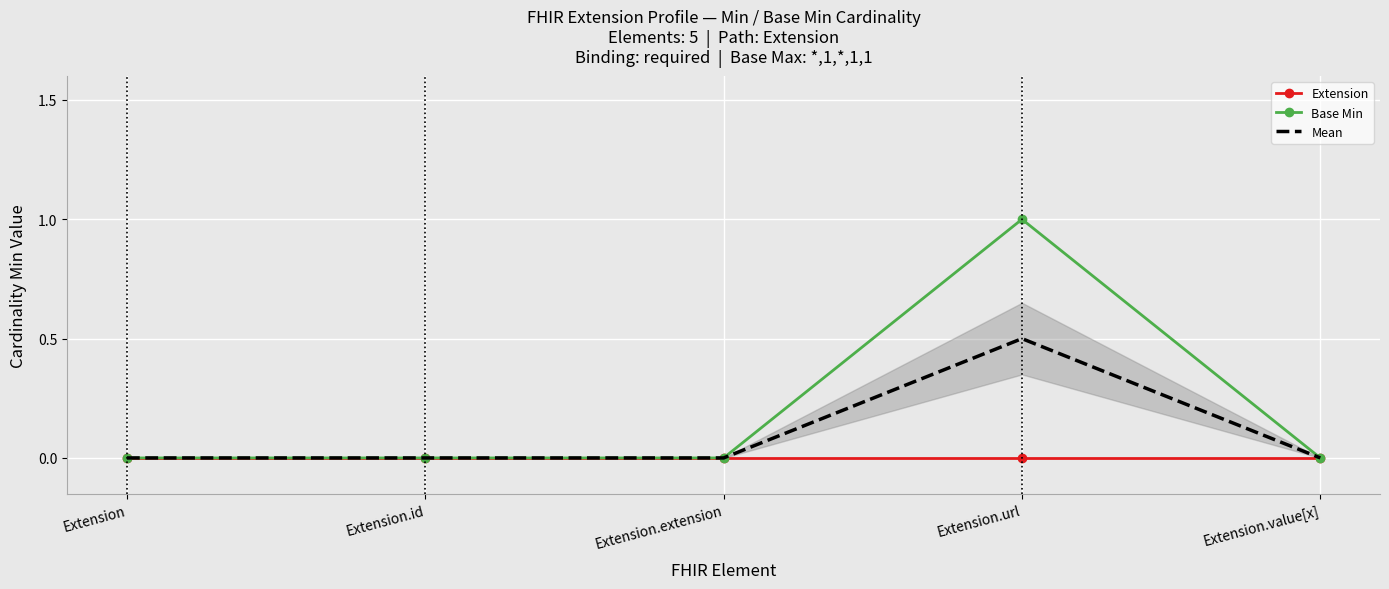

Reading left to right, list all the values displayed in this chart.

Extension: Extension=0.0	Extension.id=0.0	Extension.extension=0.0	Extension.url=0.0	Extension.value[x]=0.0
Base Min: Extension=0.0	Extension.id=0.0	Extension.extension=0.0	Extension.url=1.0	Extension.value[x]=0.0
Mean: Extension=0.0	Extension.id=0.0	Extension.extension=0.0	Extension.url=0.5	Extension.value[x]=0.0